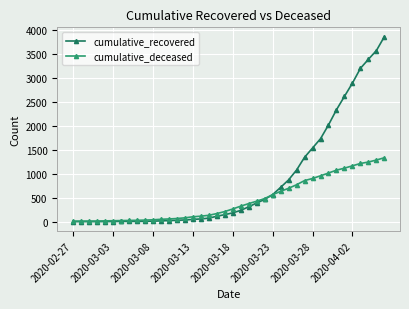

Which series has the largest total across all categories?

cumulative_recovered